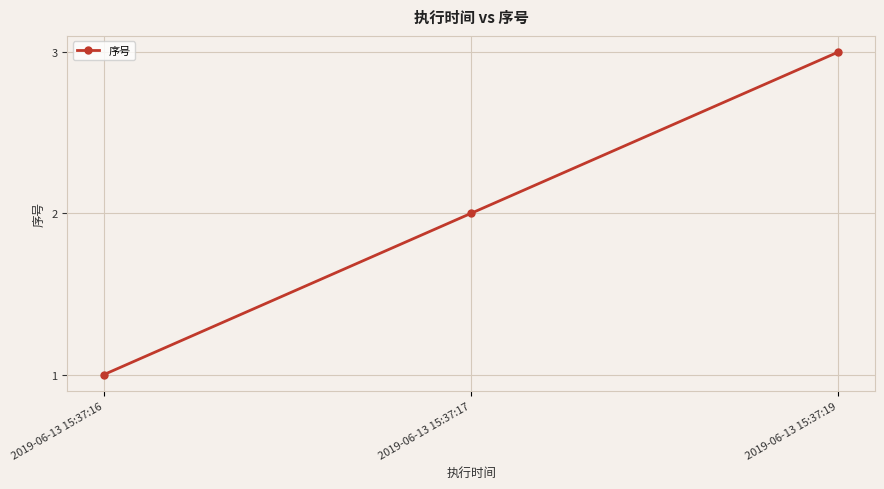

Is it true that the value at 2019-06-13 15:37:17 is 1?

False